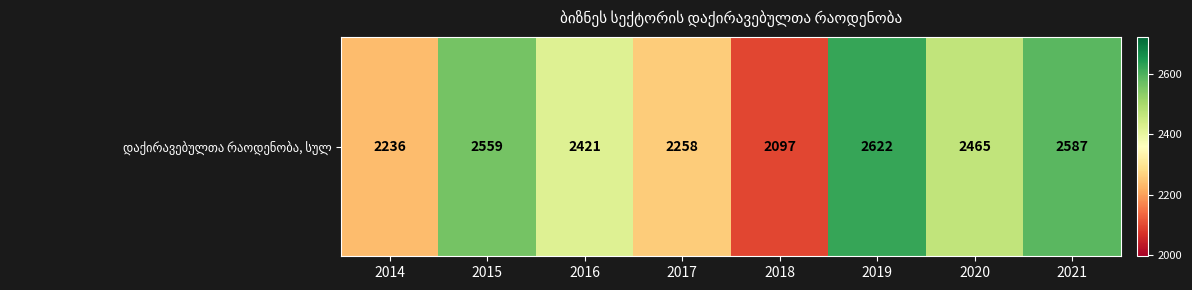

At which category does the chart reach its minimum across all series?

2018